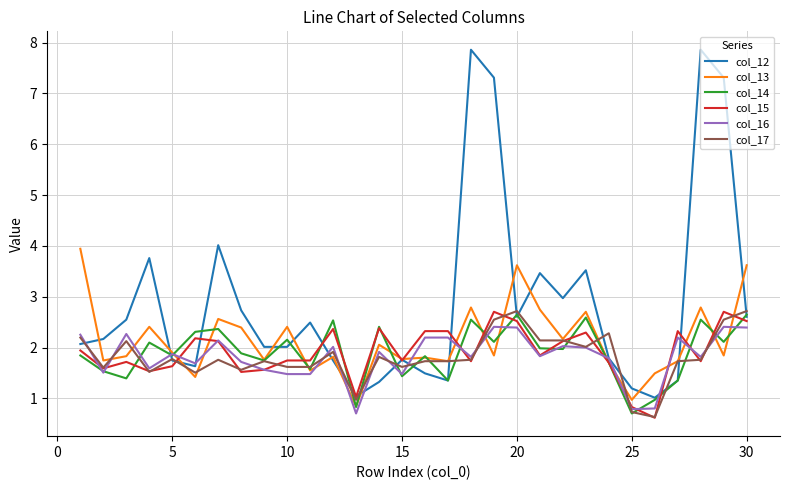

True or false: col_12 has more than 1 interior local peaks.

True